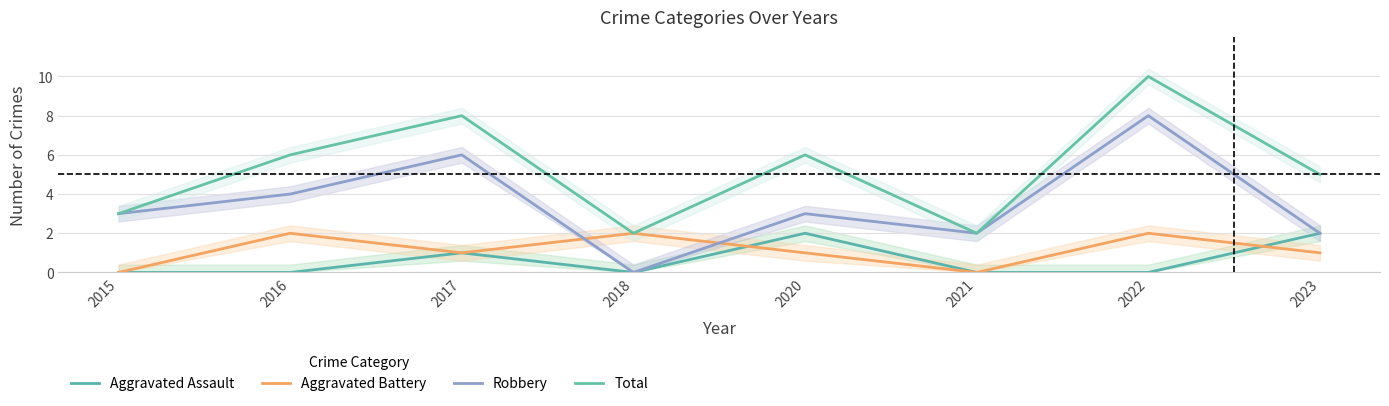

What is the difference between the Total values at 2023 and 2021?

3